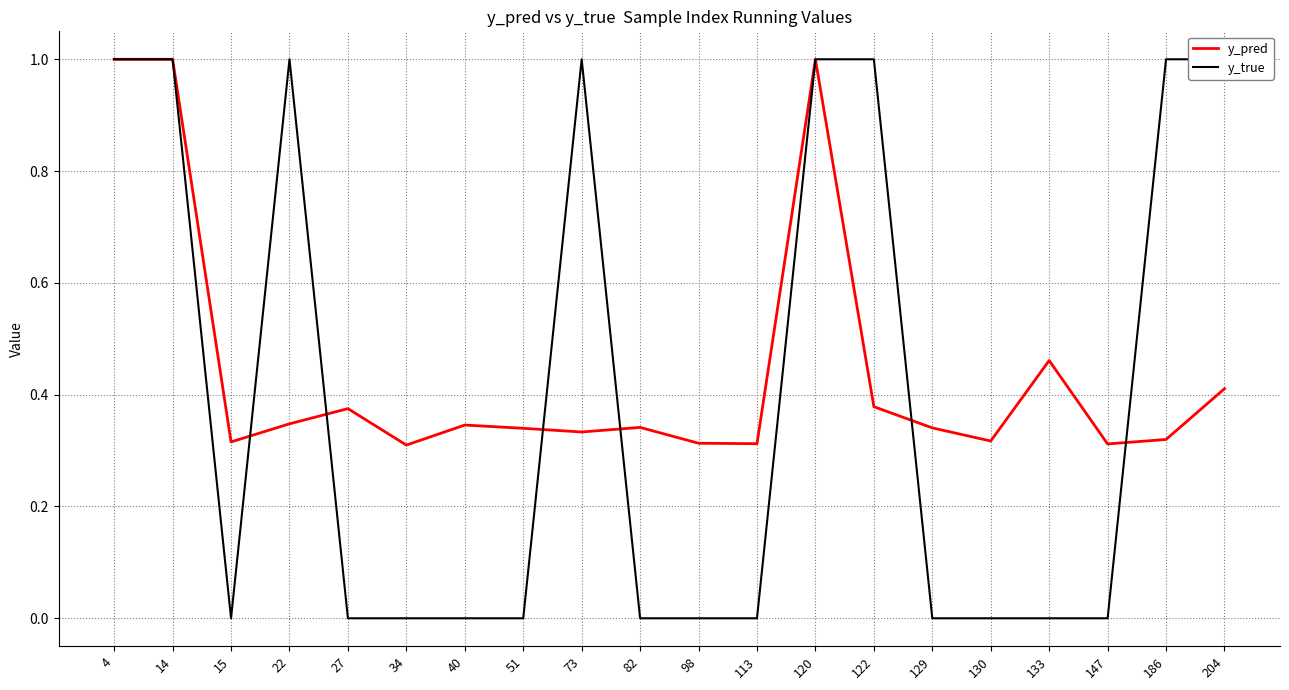

Where is the first local maximum for y_true?

22